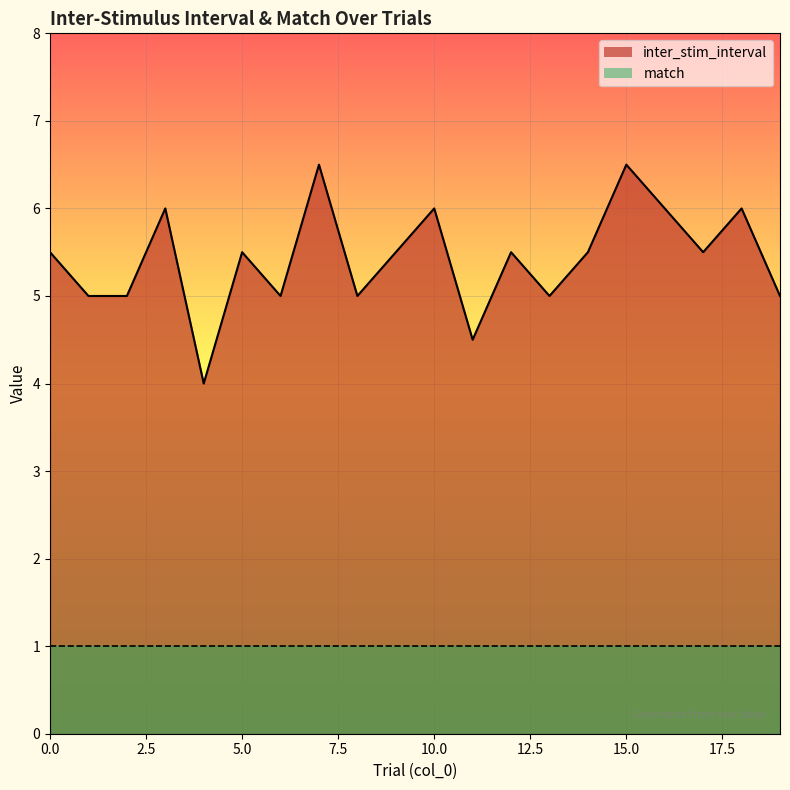

How many categories are shown in the chart?

20